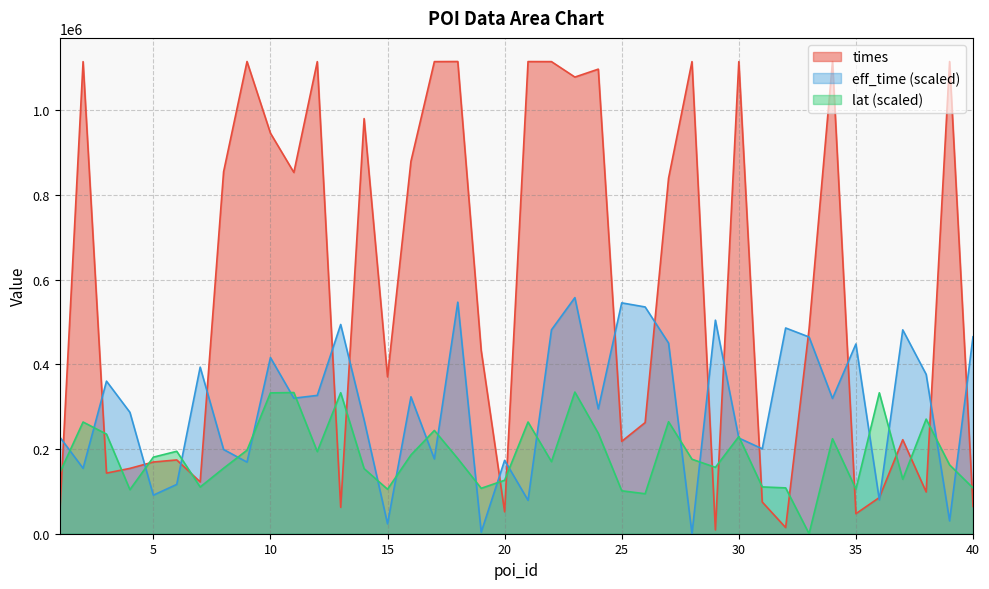

How many values in lat are above zero?

39